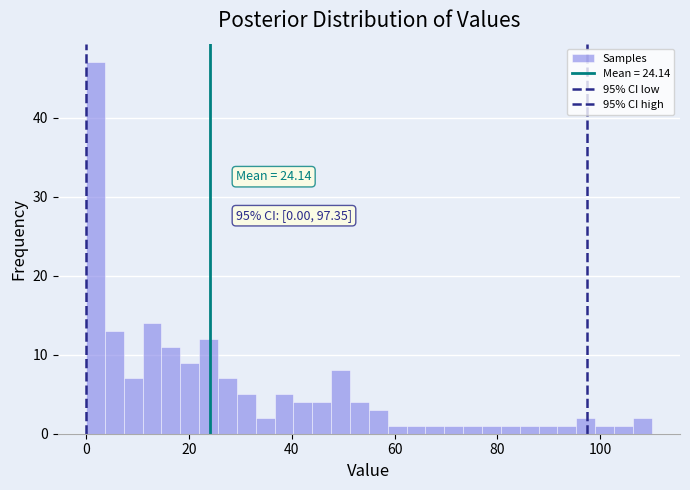

Around what value on the x-axis is the tallest bar? Give the approximate position of its centre, as read against the axis.

2